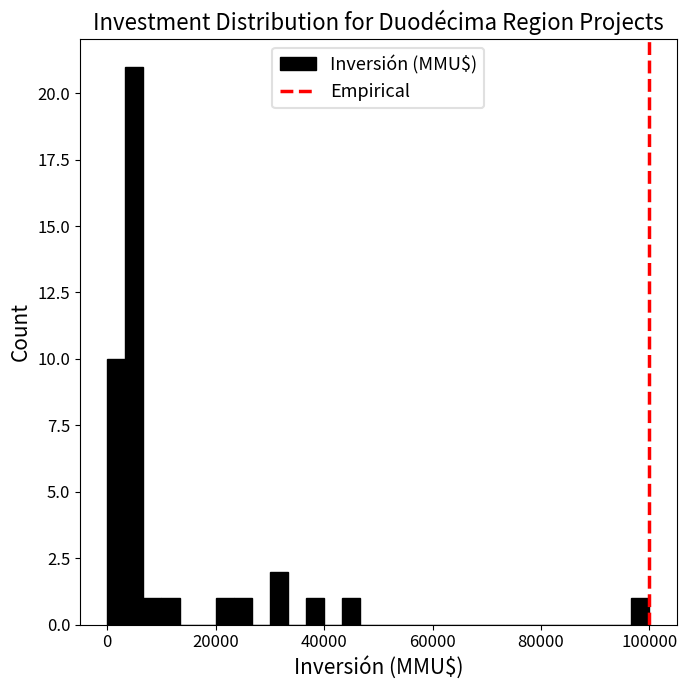

Around what value on the x-axis is the tallest bar? Give the approximate position of its centre, as read against the axis.

6000